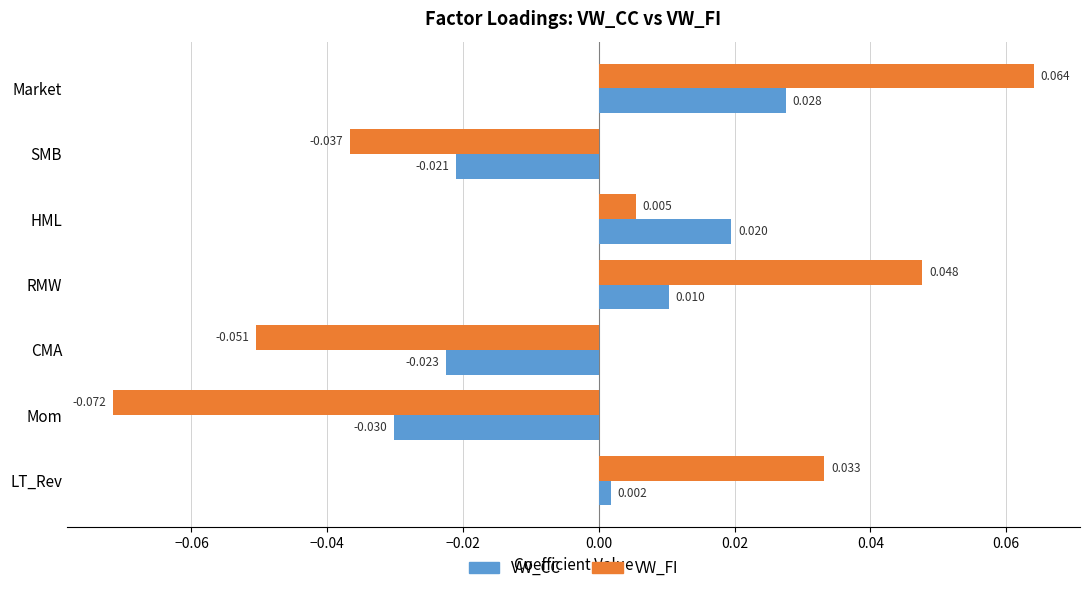

At which category is the sum across all series the highest?

Market